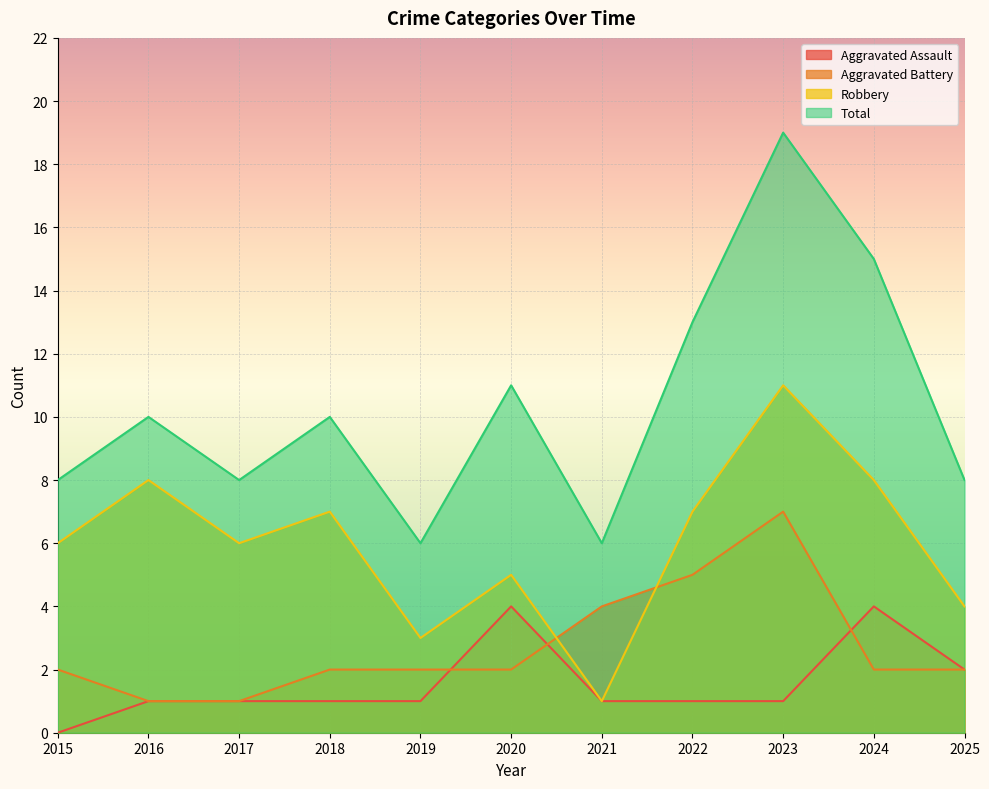

How many data points in Aggravated Assault are less than 1?

1